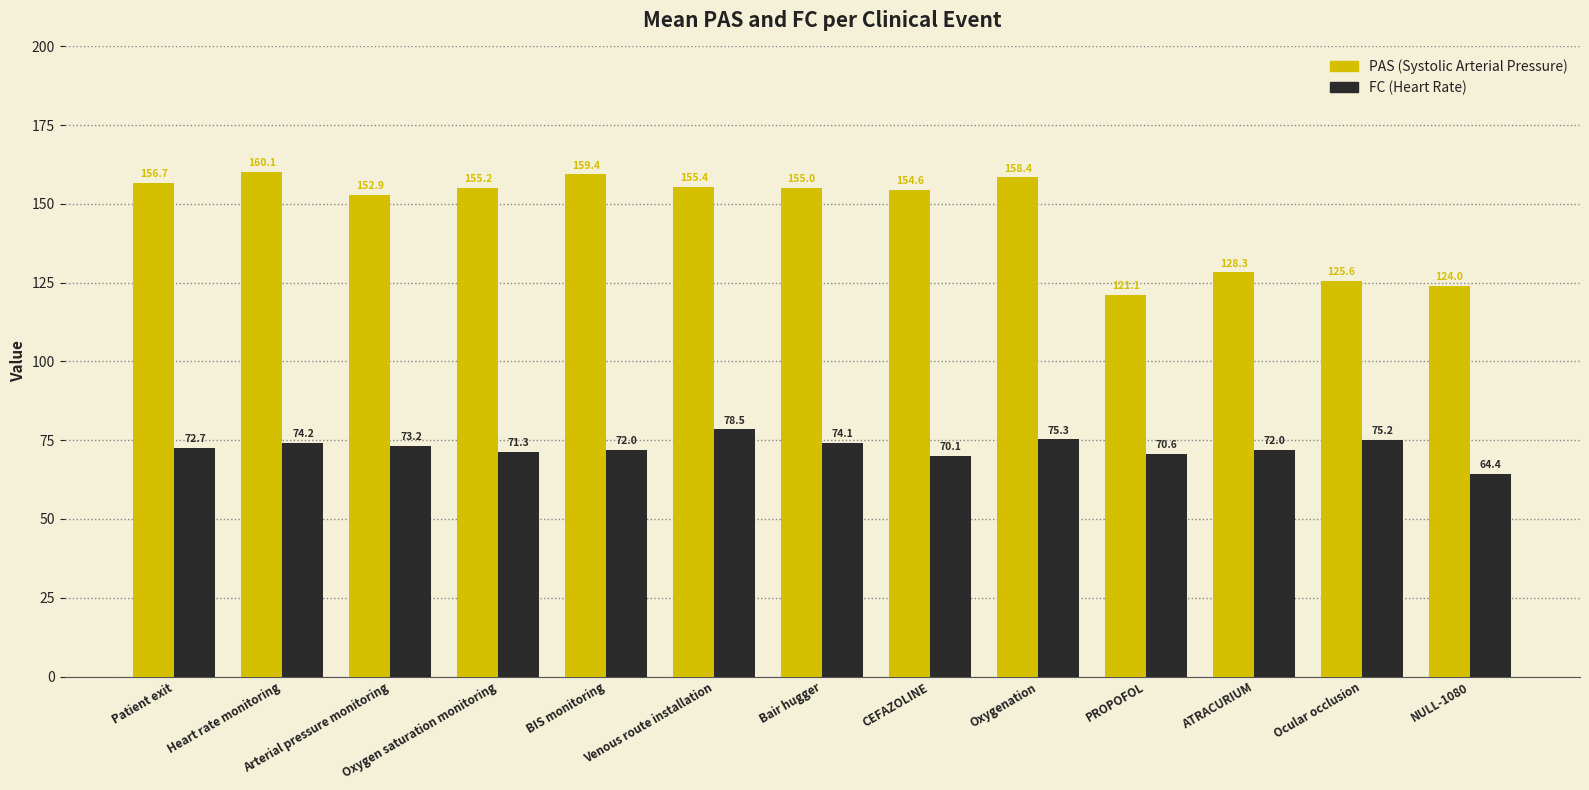

At which category is the sum across all series the highest?

Heart rate monitoring